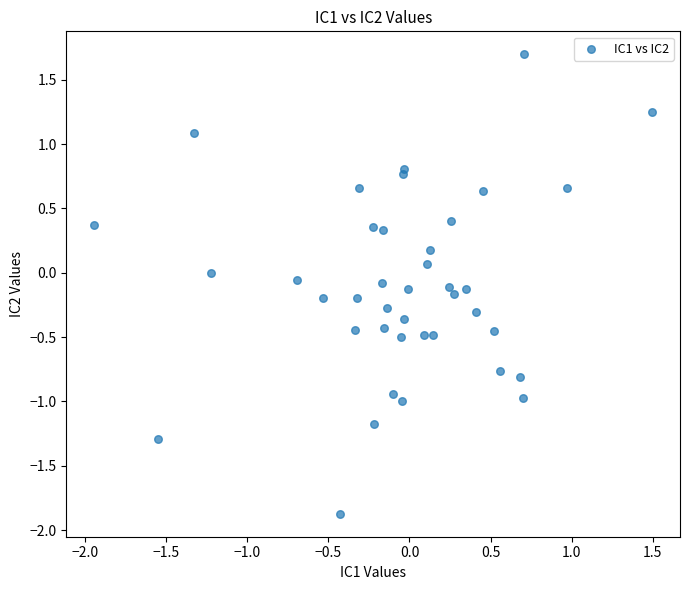

What is the range of Y values (max minus min)?

3.6